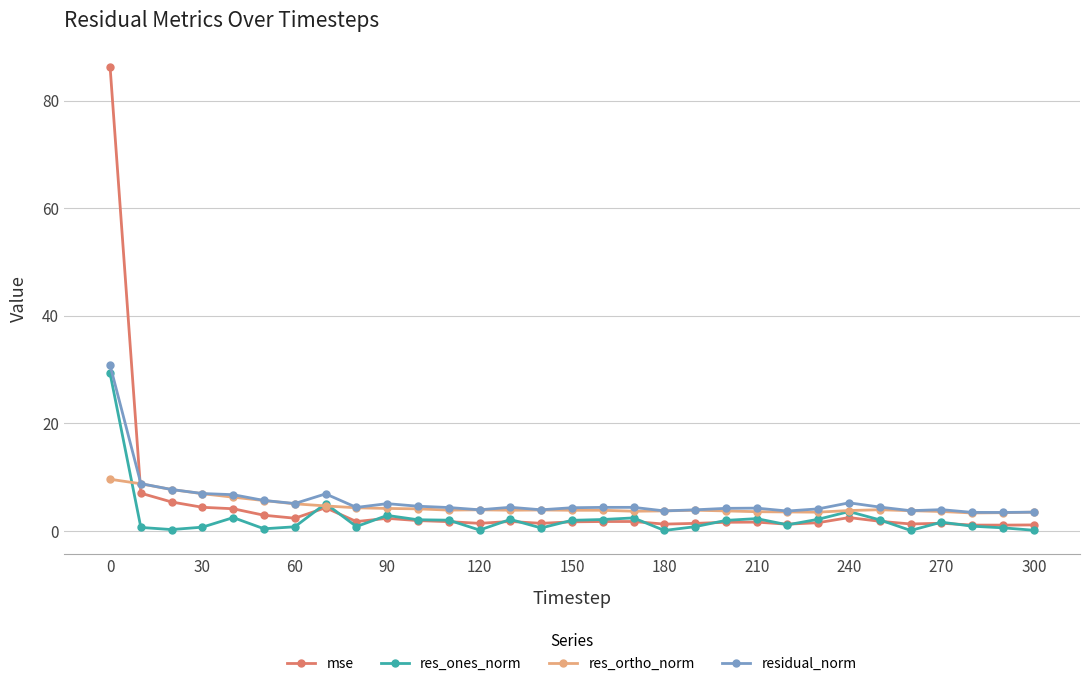

Which series has the largest range (max minus min)?

mse